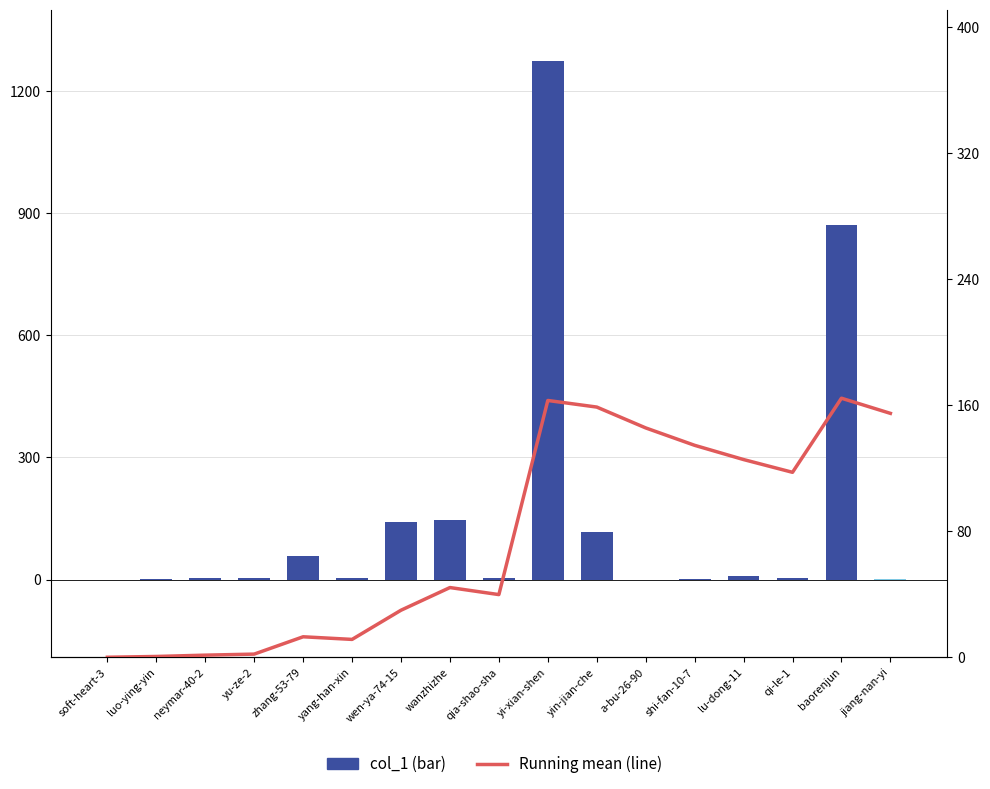

What is the sum of all Running mean values?

1306.2